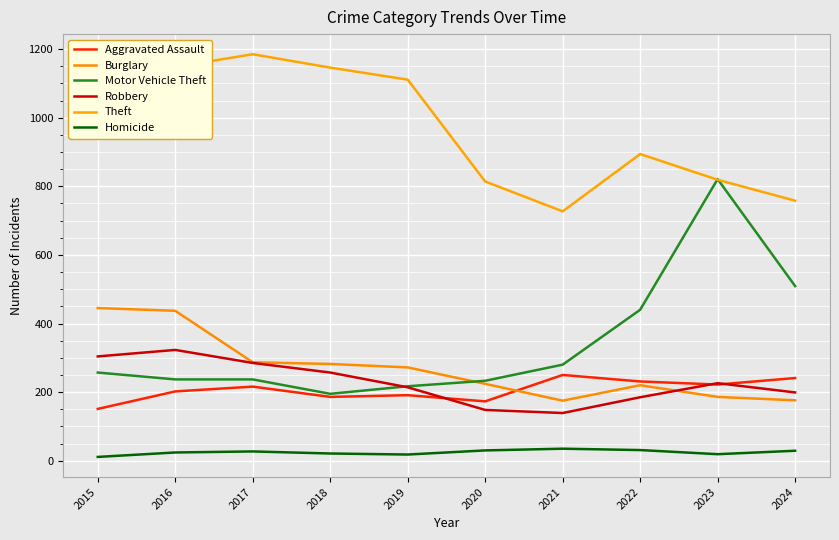

How many lines are shown in the chart?

6